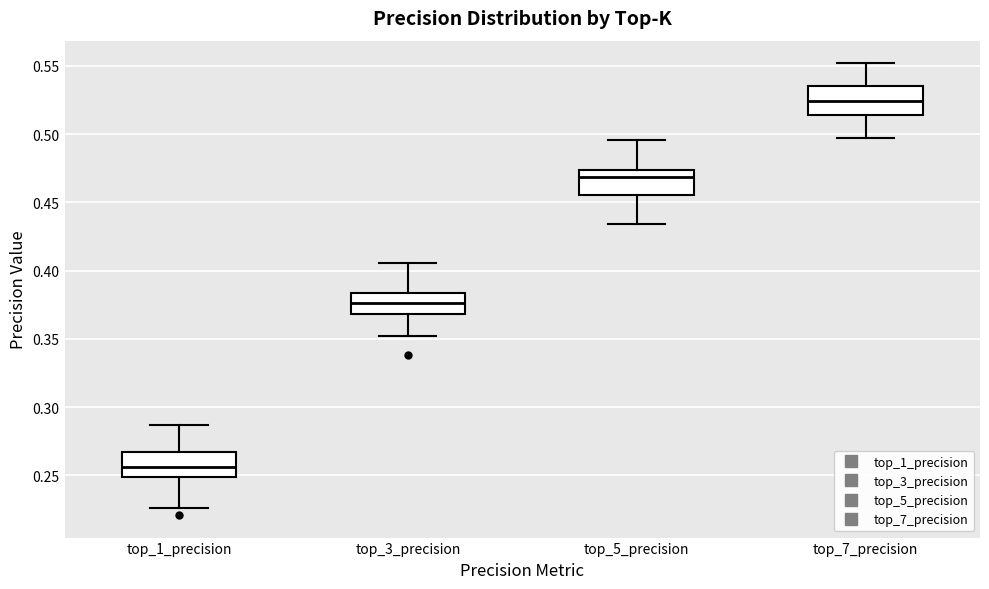

Which box's median line is the highest?

top_7_precision